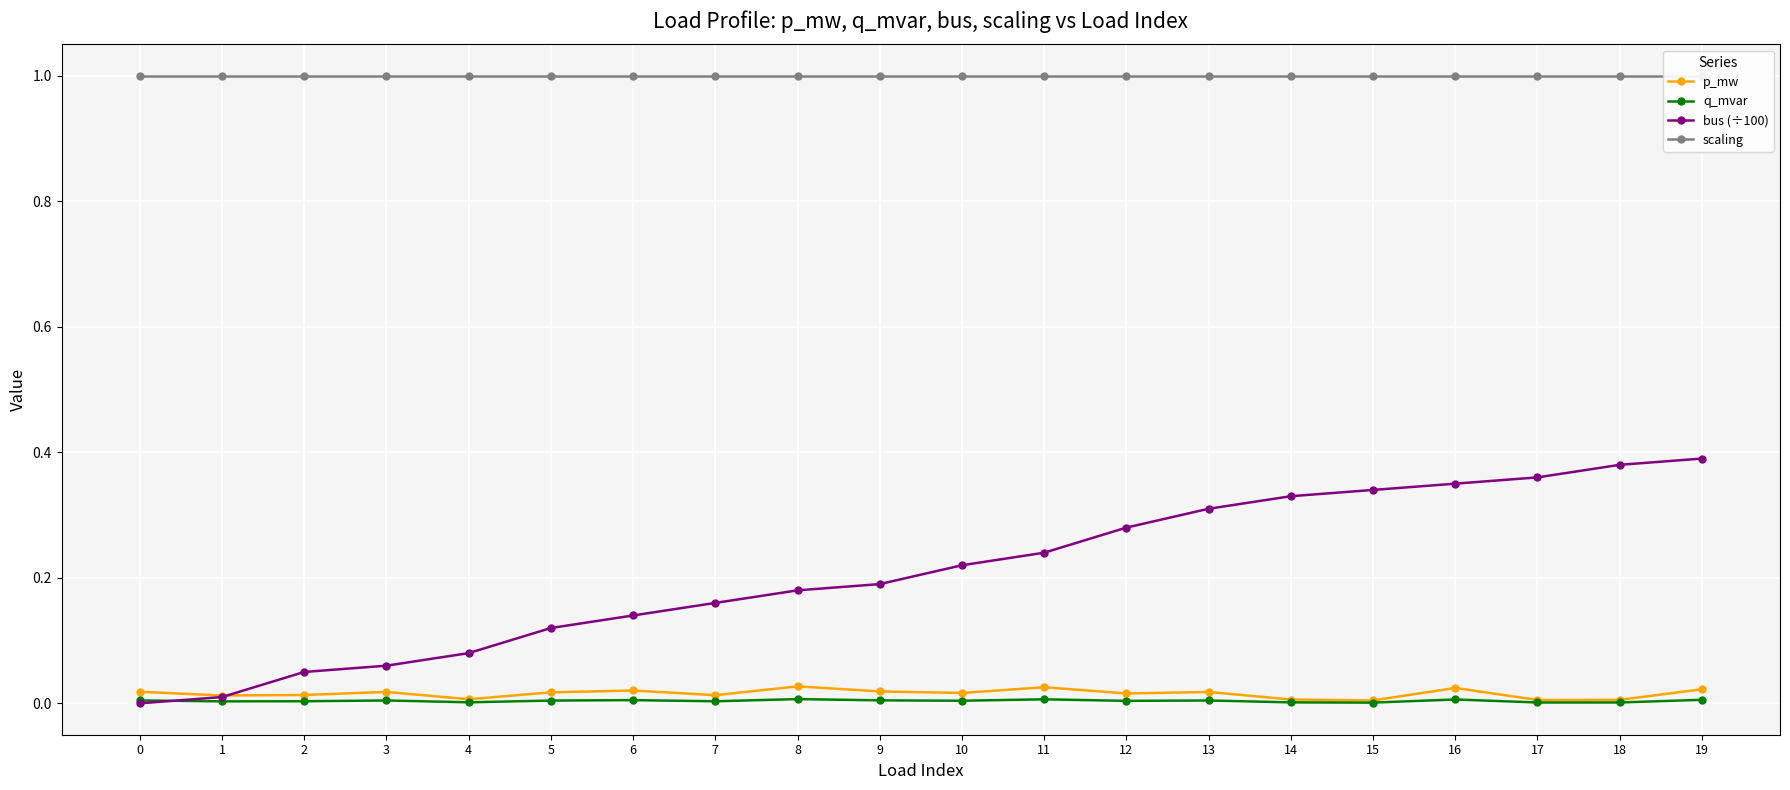

Rank the series at 0 from highest to lowest value.

scaling, p_mw, q_mvar, bus (÷100)